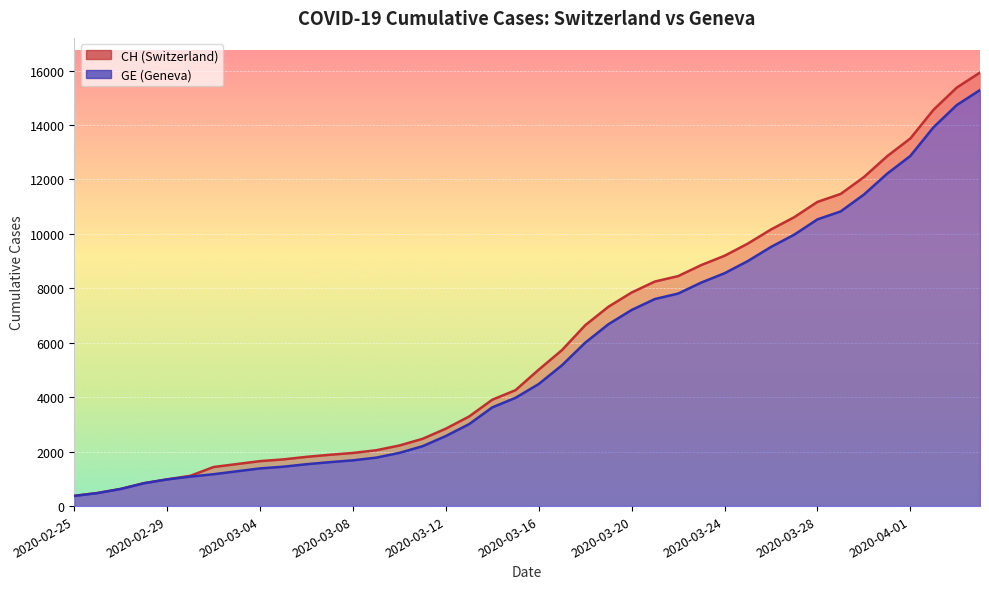

Reading right to left, transcribe all the data shown in this chart.

CH: 2020-04-04=15926	2020-04-03=15375	2020-04-02=14561	2020-04-01=13505	2020-03-31=12852	2020-03-30=12086	2020-03-29=11467	2020-03-28=11175	2020-03-27=10613	2020-03-26=10162	2020-03-25=9642	2020-03-24=9196	2020-03-23=8855	2020-03-22=8449	2020-03-21=8249	2020-03-20=7847	2020-03-19=7323	2020-03-18=6644	2020-03-17=5731	2020-03-16=5012	2020-03-15=4259	2020-03-14=3908	2020-03-13=3291	2020-03-12=2845	2020-03-11=2472	2020-03-10=2226	2020-03-09=2051	2020-03-08=1952	2020-03-07=1885	2020-03-06=1809	2020-03-05=1715	2020-03-04=1652	2020-03-03=1544	2020-03-02=1436	2020-03-01=1113	2020-02-29=981	2020-02-28=840	2020-02-27=630	2020-02-26=479	2020-02-25=375
GE: 2020-04-04=15284	2020-04-03=14733	2020-04-02=13919	2020-04-01=12863	2020-03-31=12210	2020-03-30=11444	2020-03-29=10825	2020-03-28=10533	2020-03-27=9971	2020-03-26=9520	2020-03-25=9000	2020-03-24=8554	2020-03-23=8213	2020-03-22=7807	2020-03-21=7607	2020-03-20=7205	2020-03-19=6681	2020-03-18=6002	2020-03-17=5174	2020-03-16=4485	2020-03-15=3978	2020-03-14=3627	2020-03-13=3010	2020-03-12=2574	2020-03-11=2201	2020-03-10=1955	2020-03-09=1780	2020-03-08=1681	2020-03-07=1614	2020-03-06=1538	2020-03-05=1447	2020-03-04=1384	2020-03-03=1278	2020-03-02=1171	2020-03-01=1083	2020-02-29=981	2020-02-28=840	2020-02-27=630	2020-02-26=479	2020-02-25=375